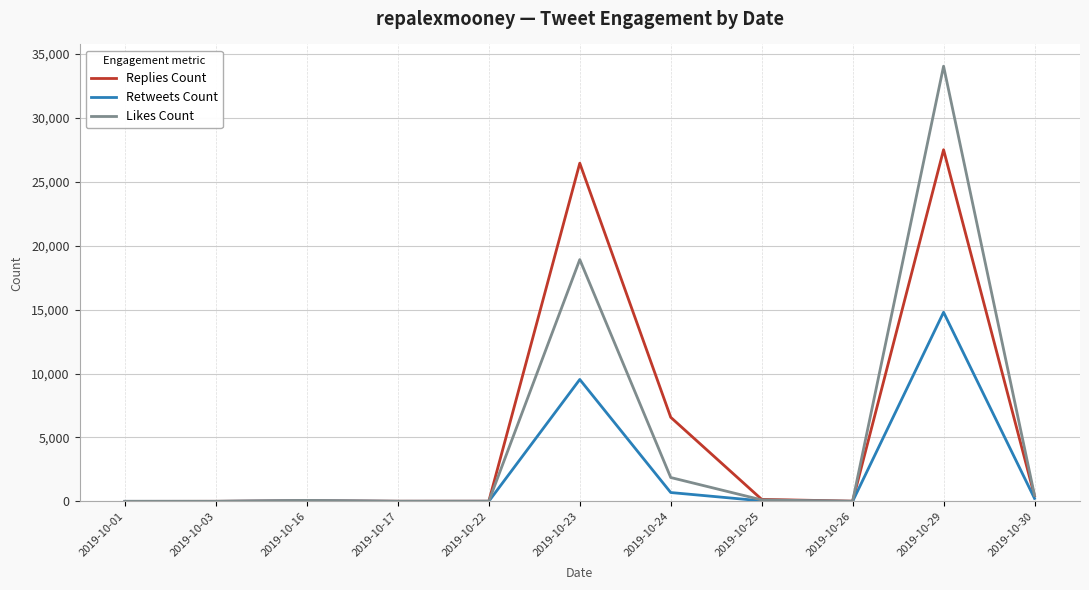

What is the maximum value for Replies Count?

27508